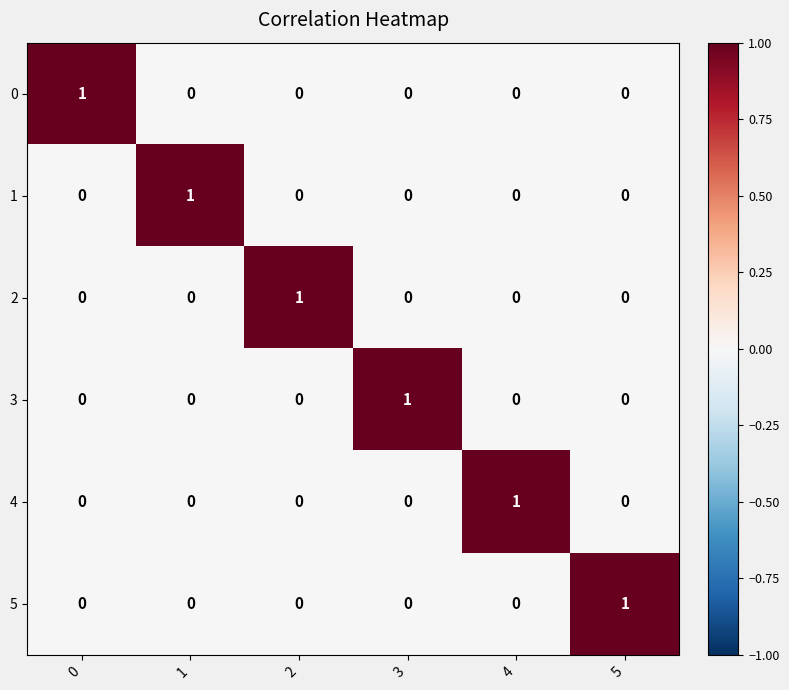

How many distinct data groups are displayed?

6